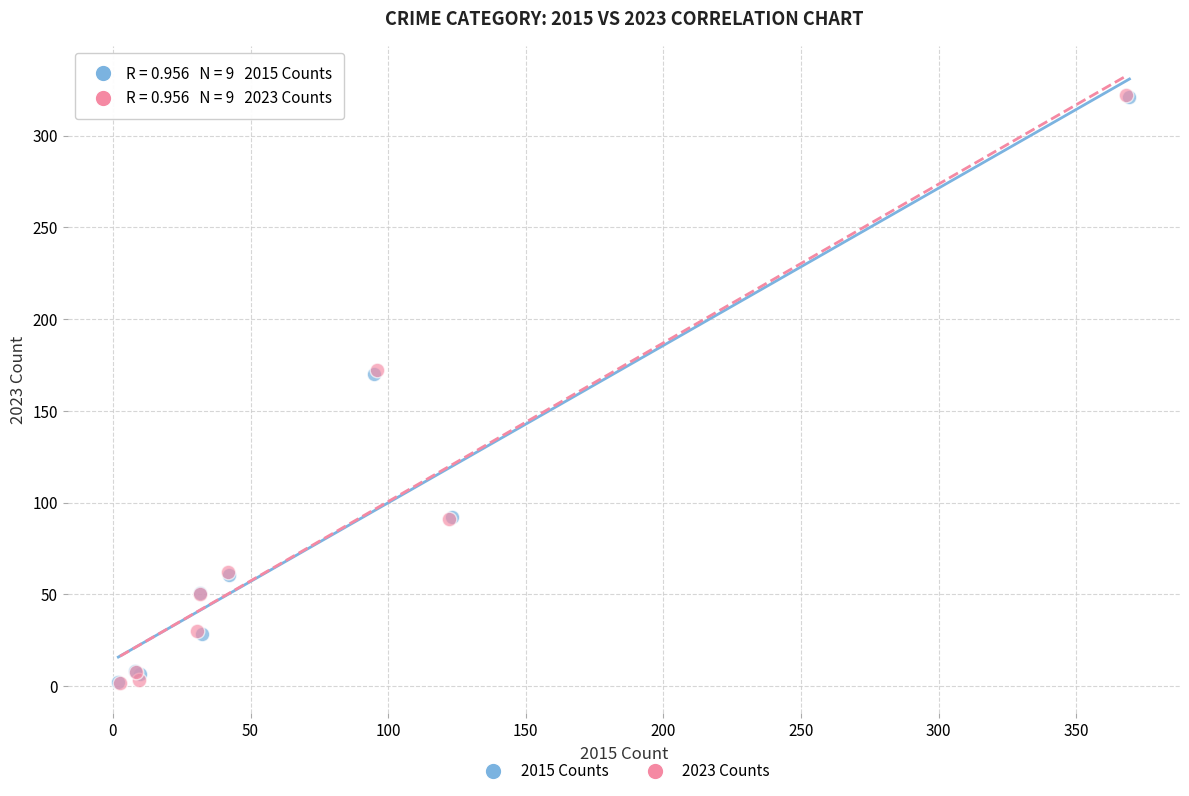

Which series has the widest spread of Y values?

2023 Counts